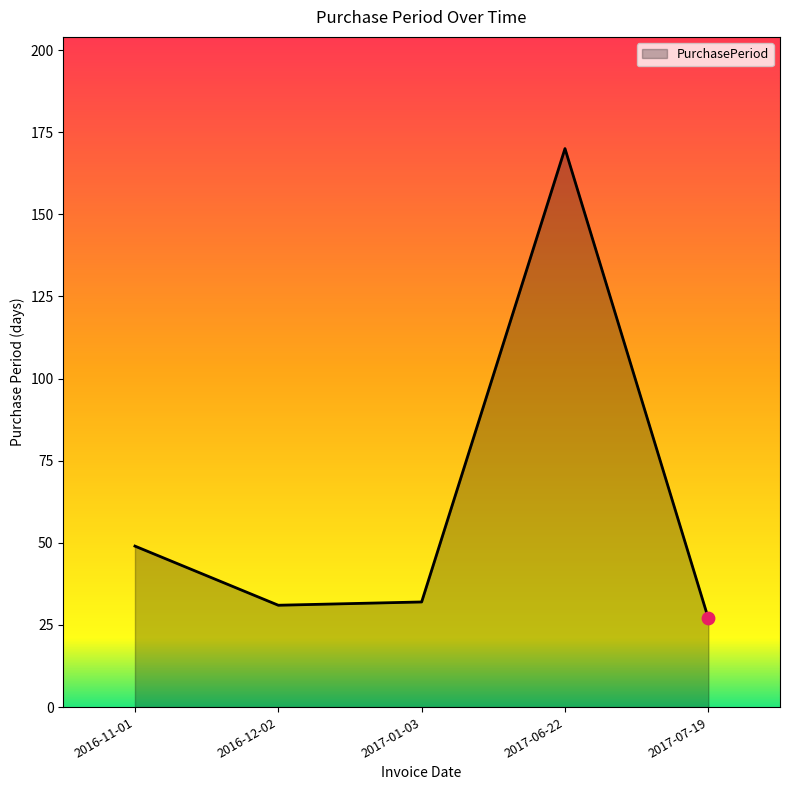

What is the change in value from 2017-01-03 to 2017-06-22?

+138